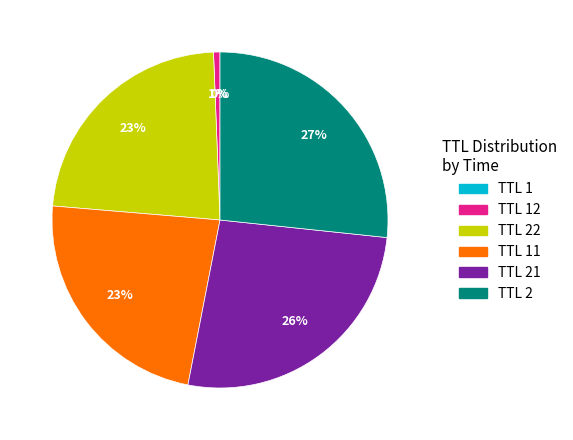

Does any single category account for the majority?

No